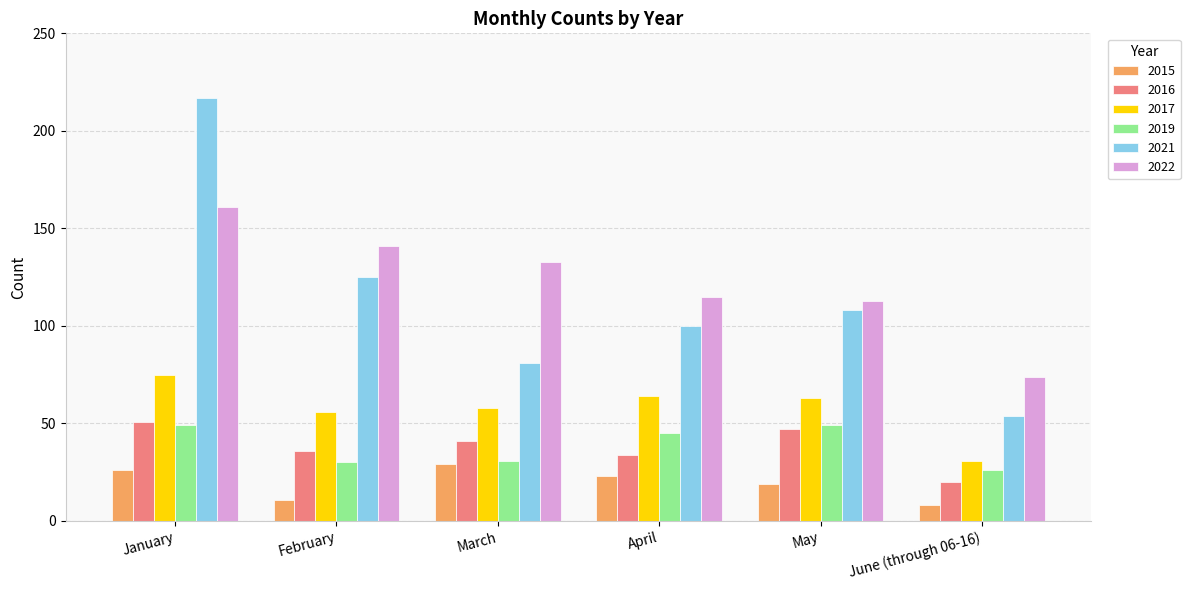

True or false: 2022 has a value of 141 at February.

True